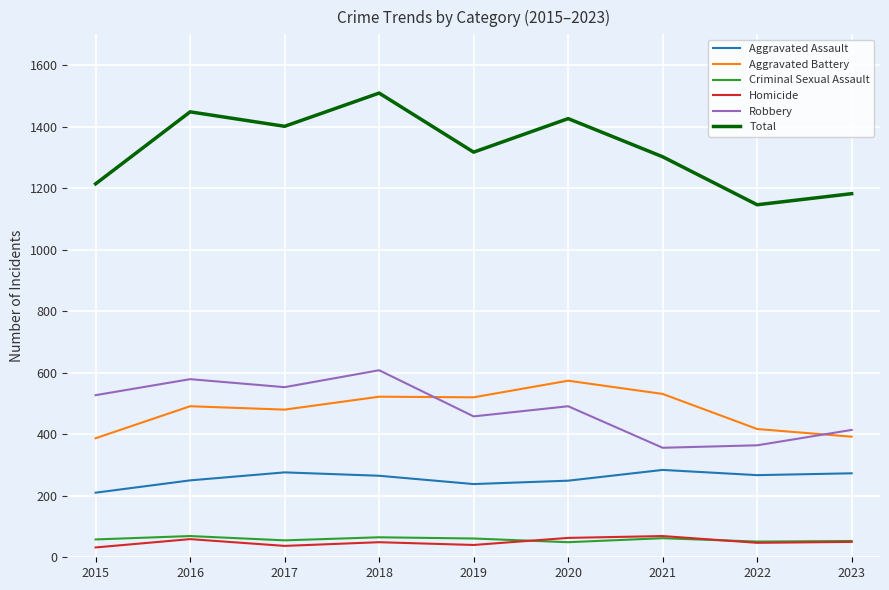

What is the highest value of the Criminal Sexual Assault series?

69